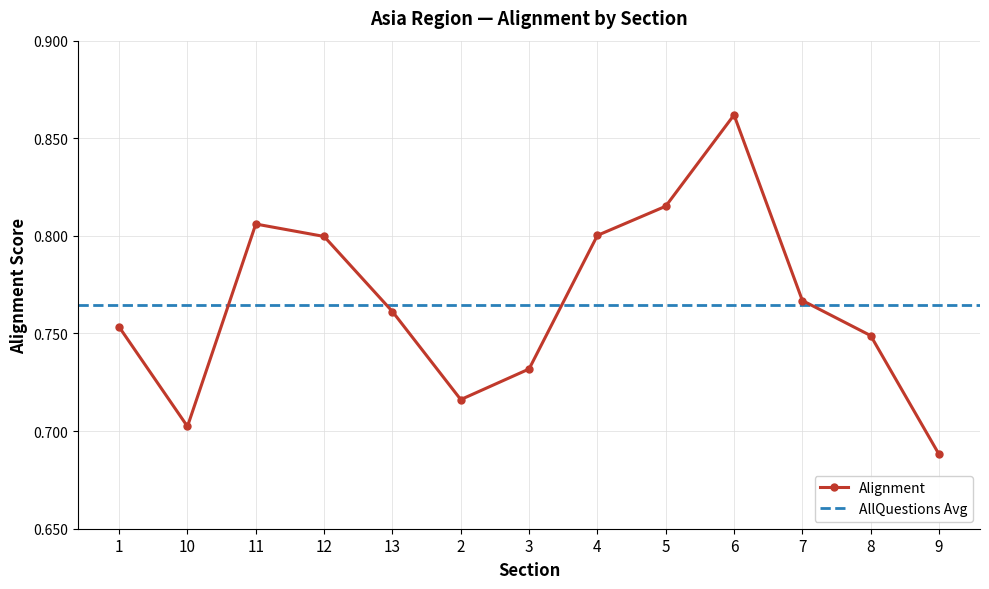

What position from the right is 8?

2